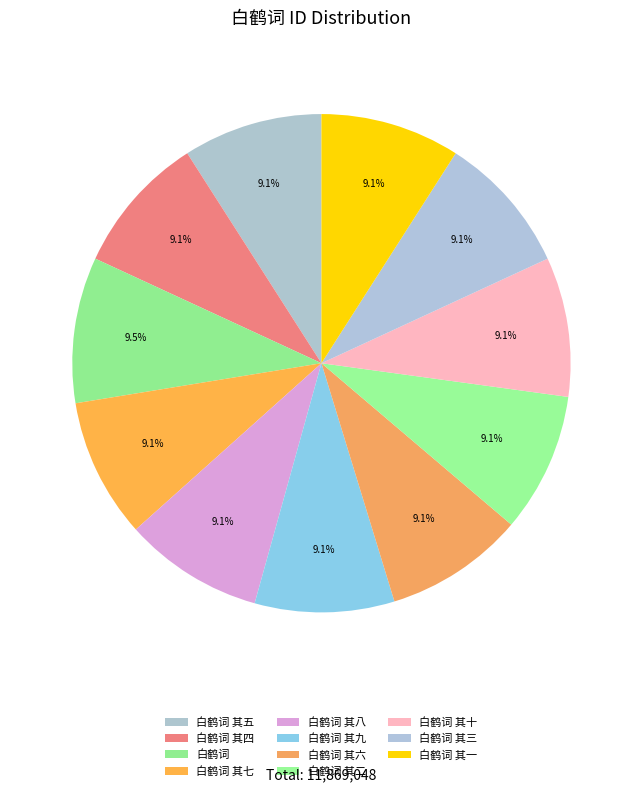

Which slice is the largest?

白鹤词